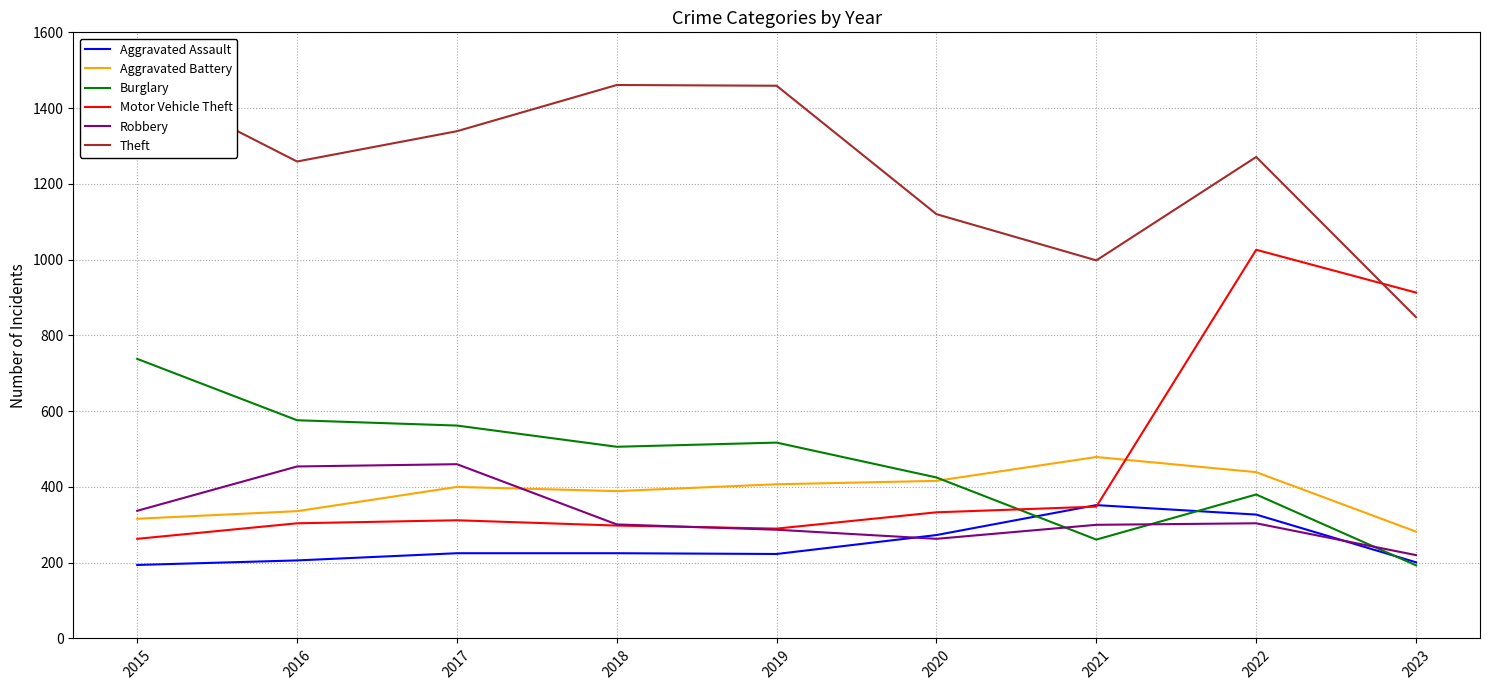

At which category does Theft reach its first local peak?

2018